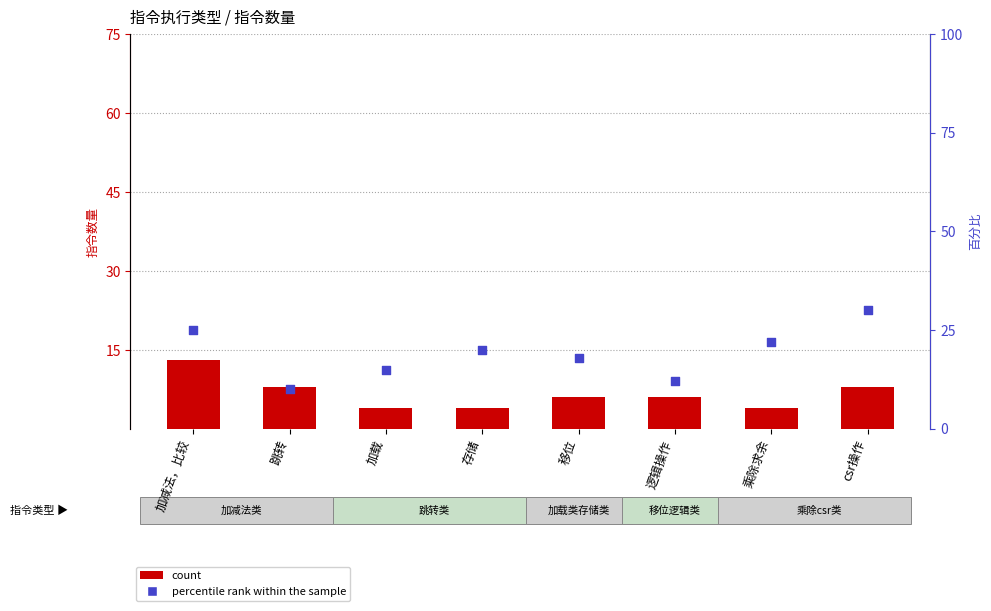

At how many categories does at least one series exceed 10?

7